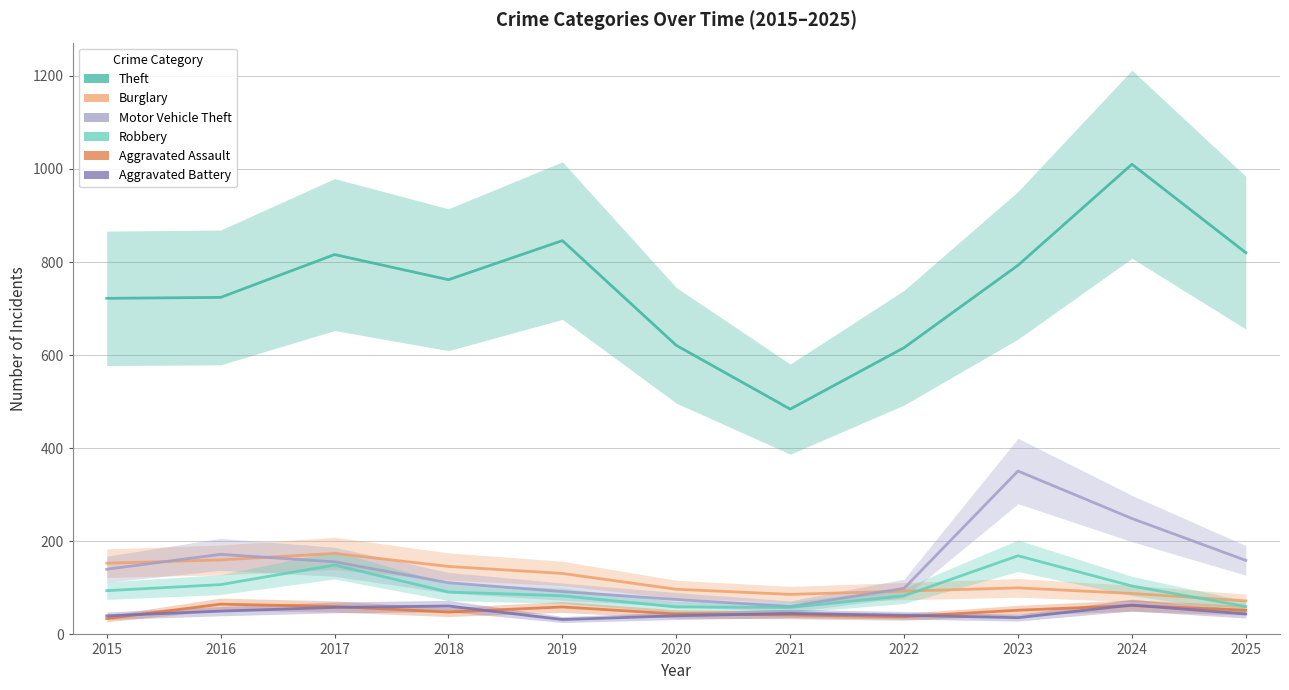

Between 2024 and 2022, which is larger?

2024